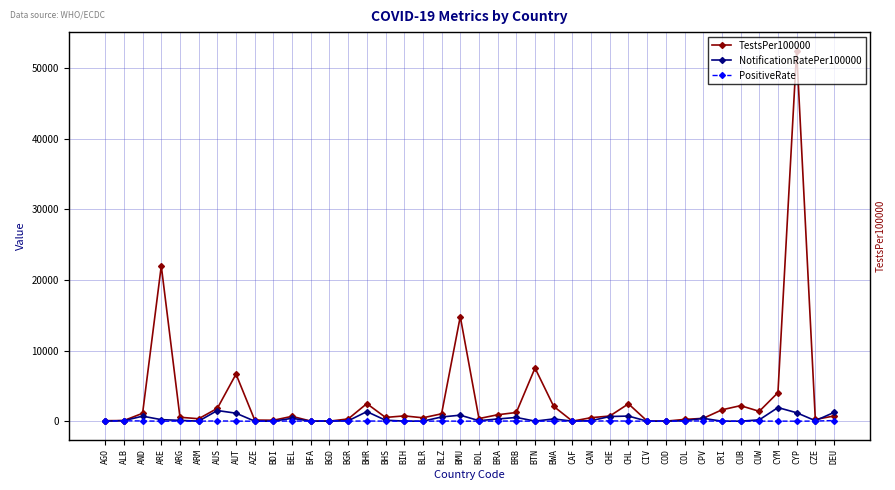

At which category is the sum across all series the highest?

CYP